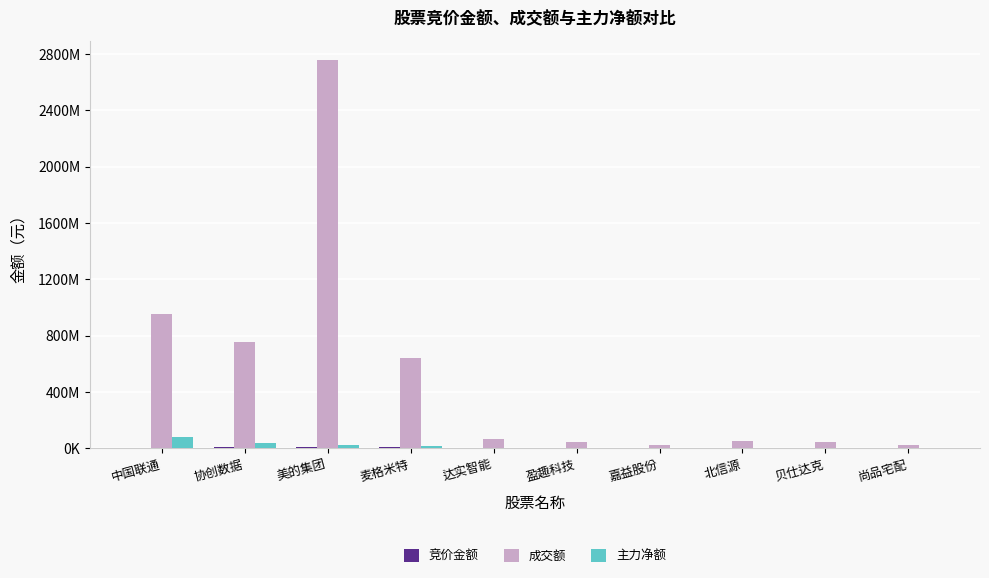

What is the sum of the 竞价金额 values at 达实智能 and 麦格米特?

7584280